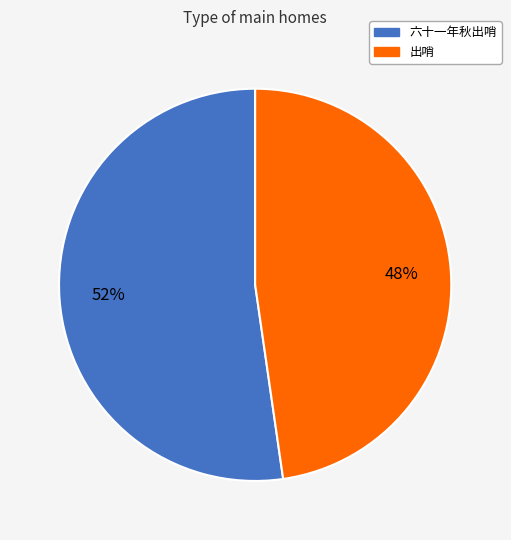

Which has a higher value, 出哨 or 六十一年秋出哨?

六十一年秋出哨